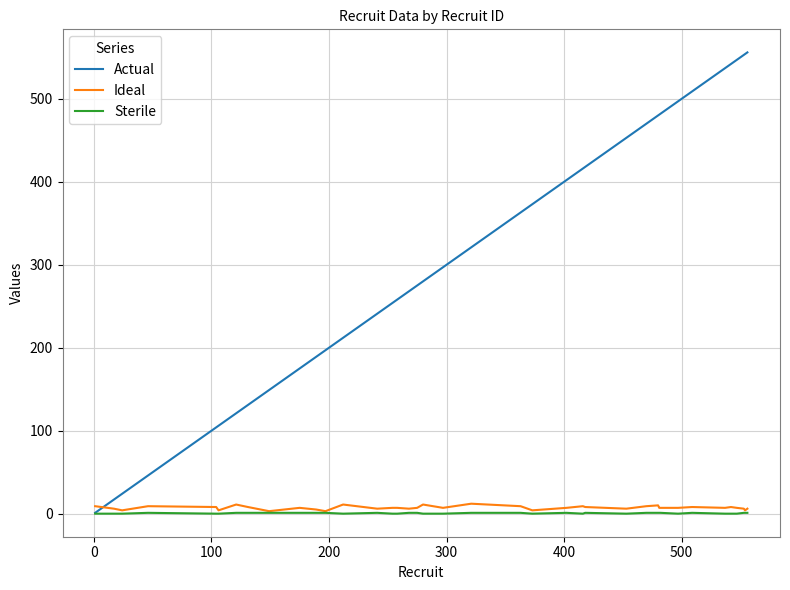

Which series has the largest total across all categories?

Actual